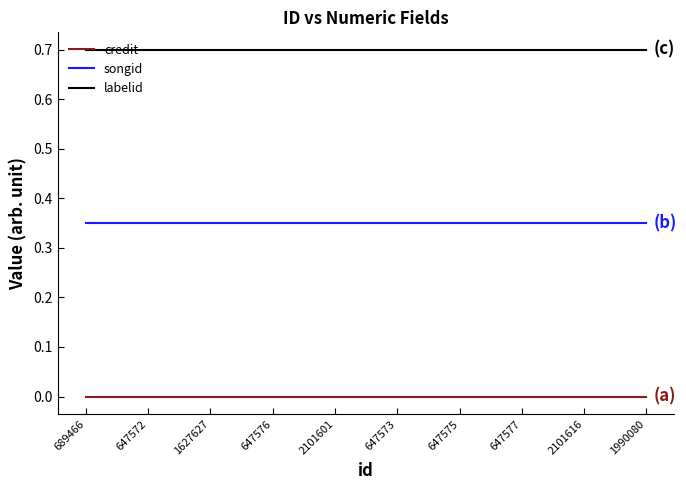

What position from the right is 1627627?

8